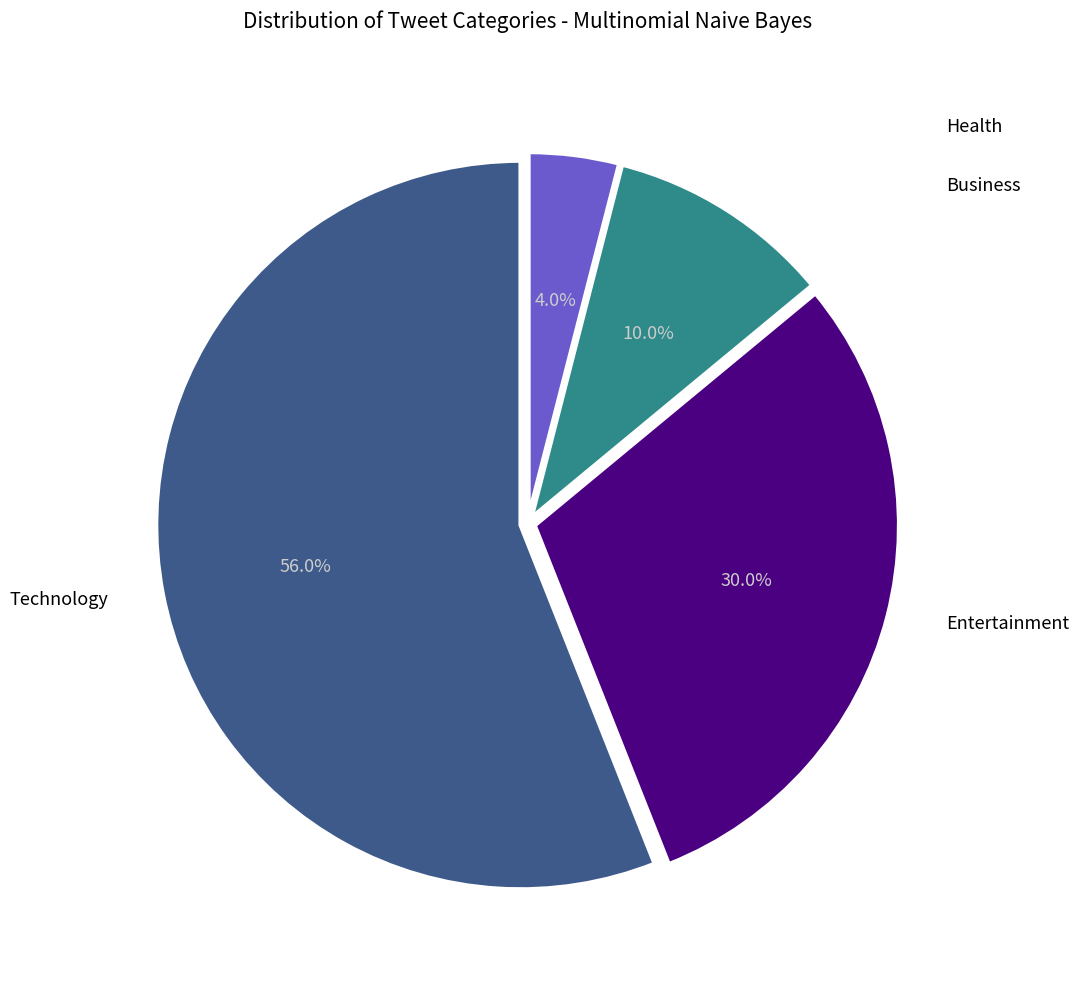

Is there a majority slice in this chart?

Yes